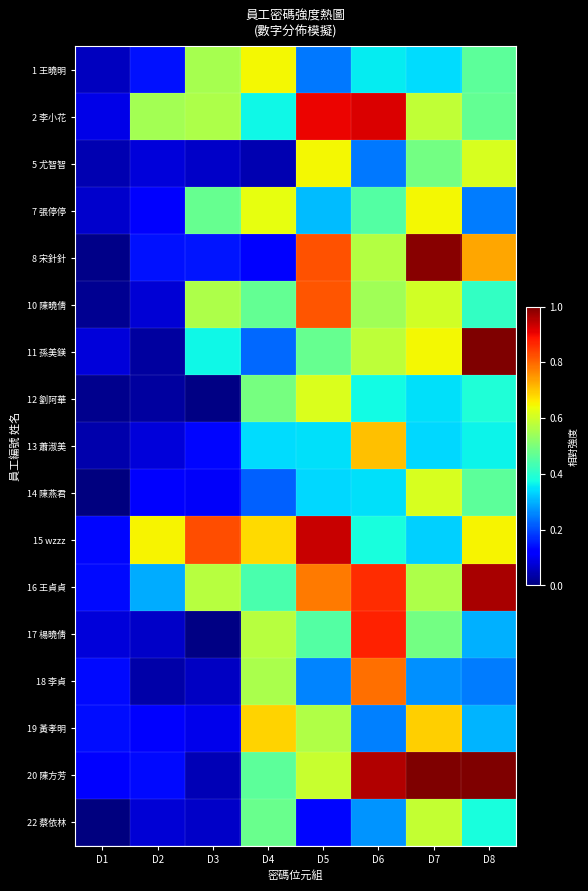

What is the maximum value shown in the chart?

1.0